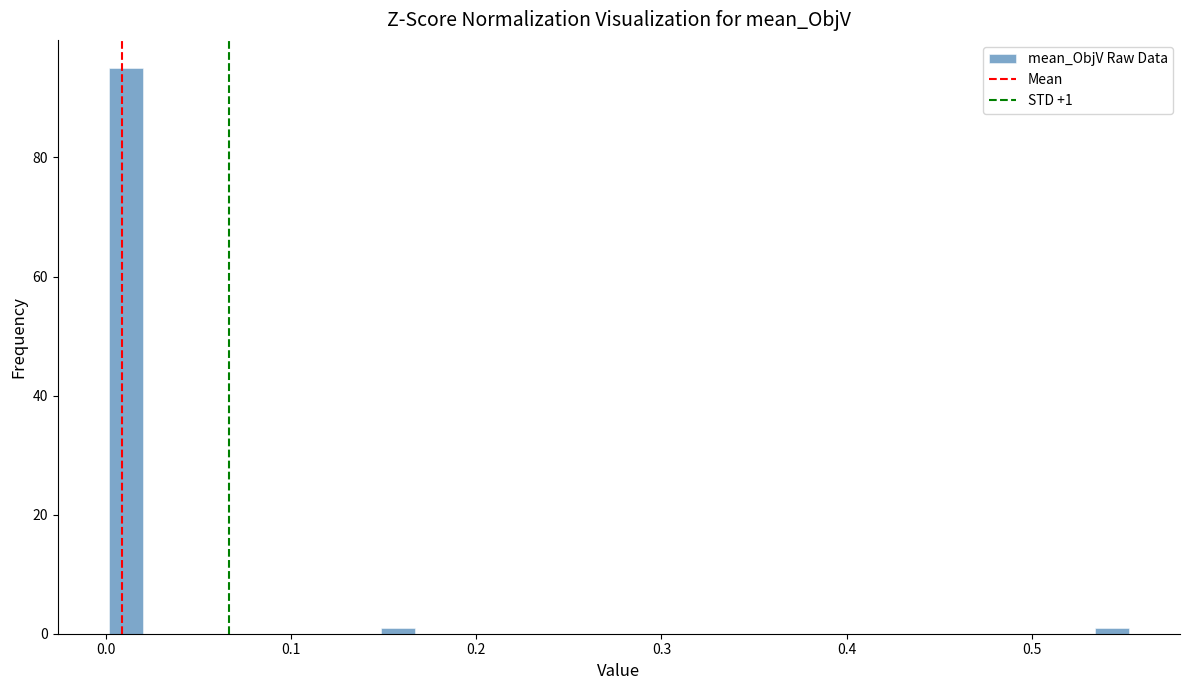

Around what value on the x-axis is the tallest bar? Give the approximate position of its centre, as read against the axis.

0.01